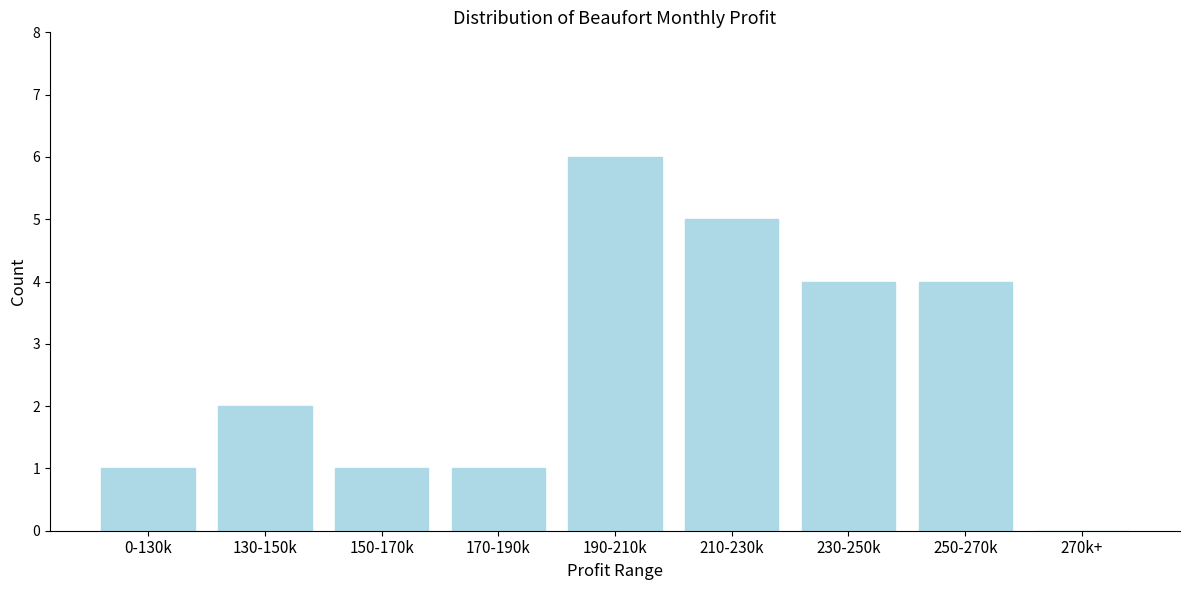

Reading right to left, list all the values displayed in this chart.

270k+=0	250-270k=4	230-250k=4	210-230k=5	190-210k=6	170-190k=1	150-170k=1	130-150k=2	0-130k=1